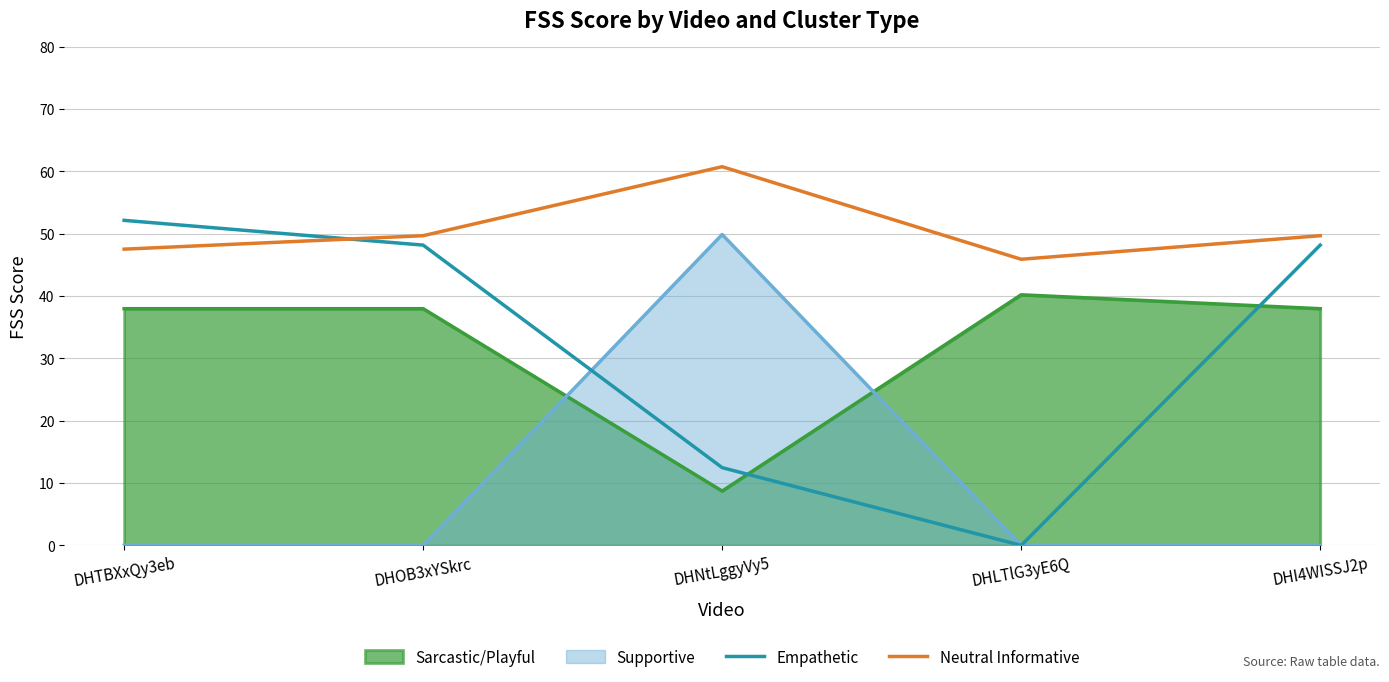

What is the average value of the Empathetic series?

32.2